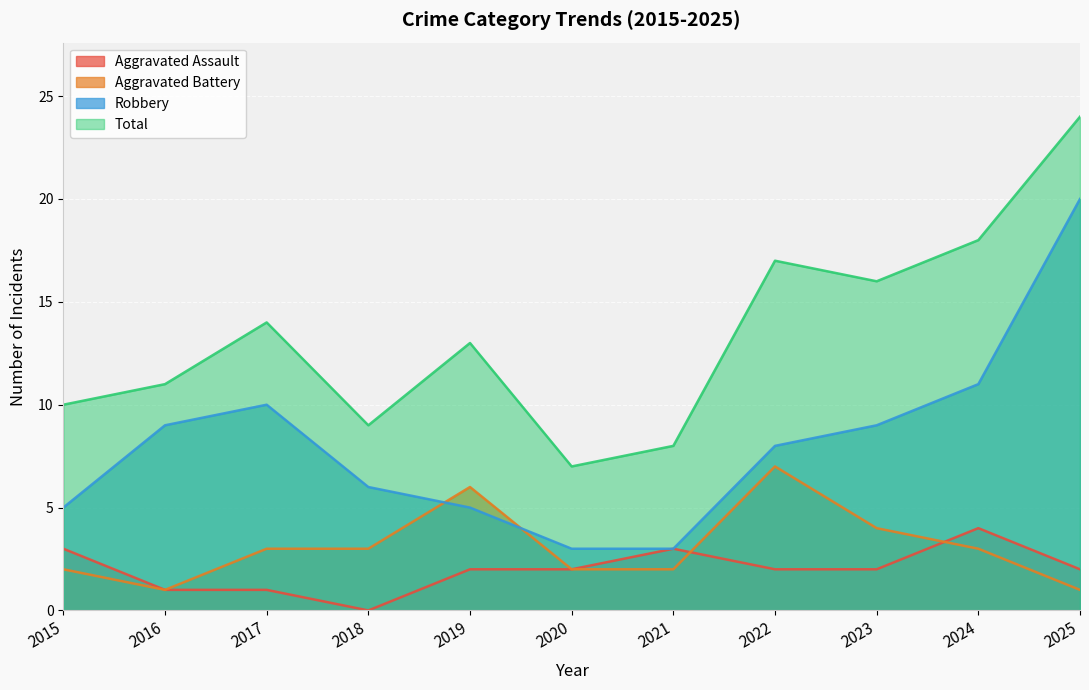

How many lines are shown in the chart?

4